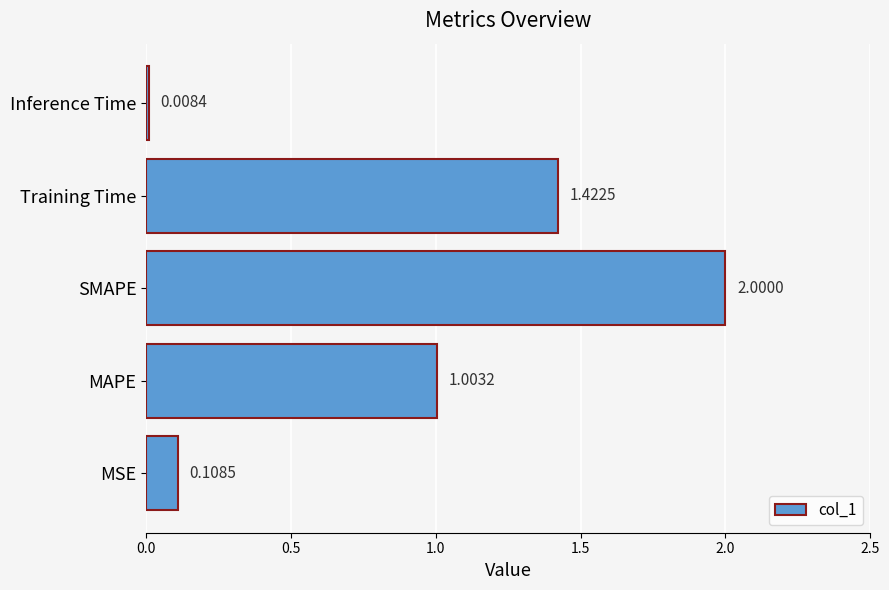

At which label is the value closest to 1?

MAPE